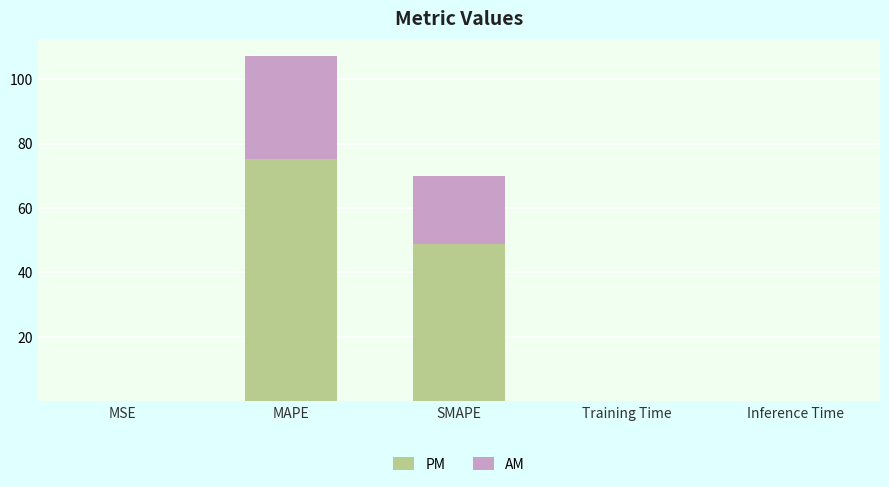

Are the bars grouped side by side (vs. stacked)?

No